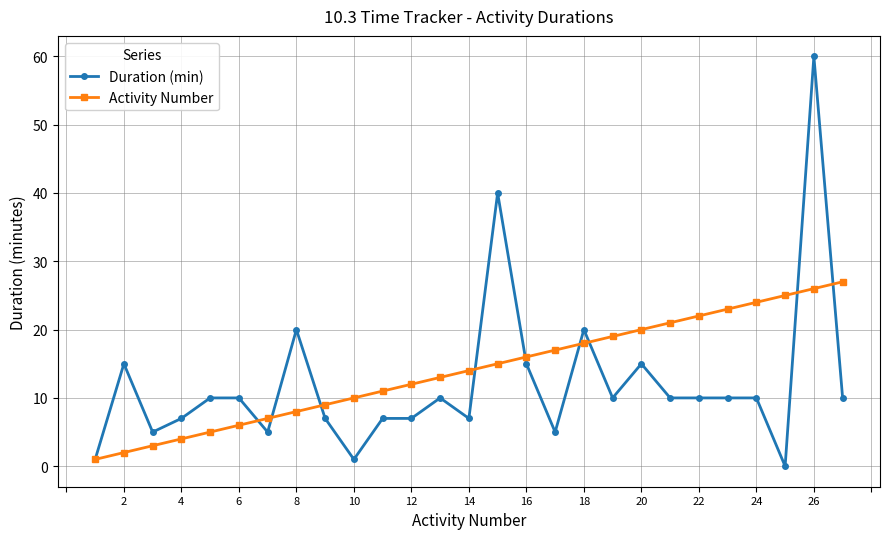

List the series in order of their overall mean, lowest first.

Duration (min), Activity Number